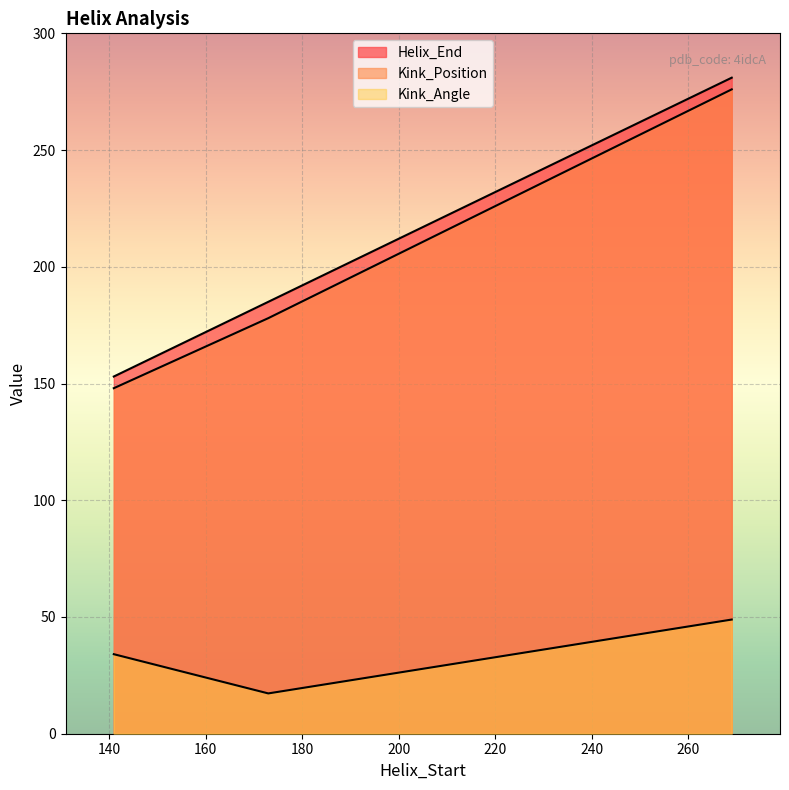

Does the chart display data point markers on the line(s)?

No